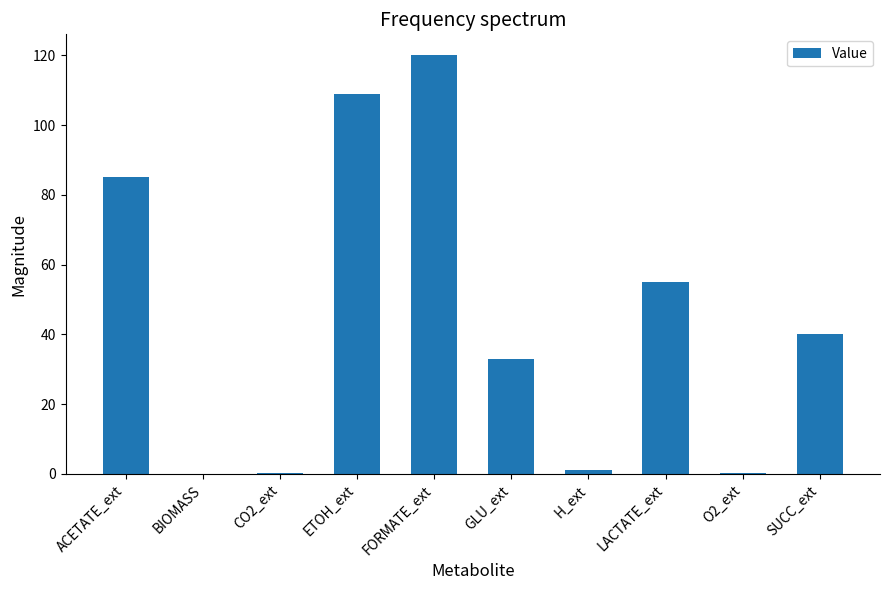

What is the maximum value shown in the chart?

120.0